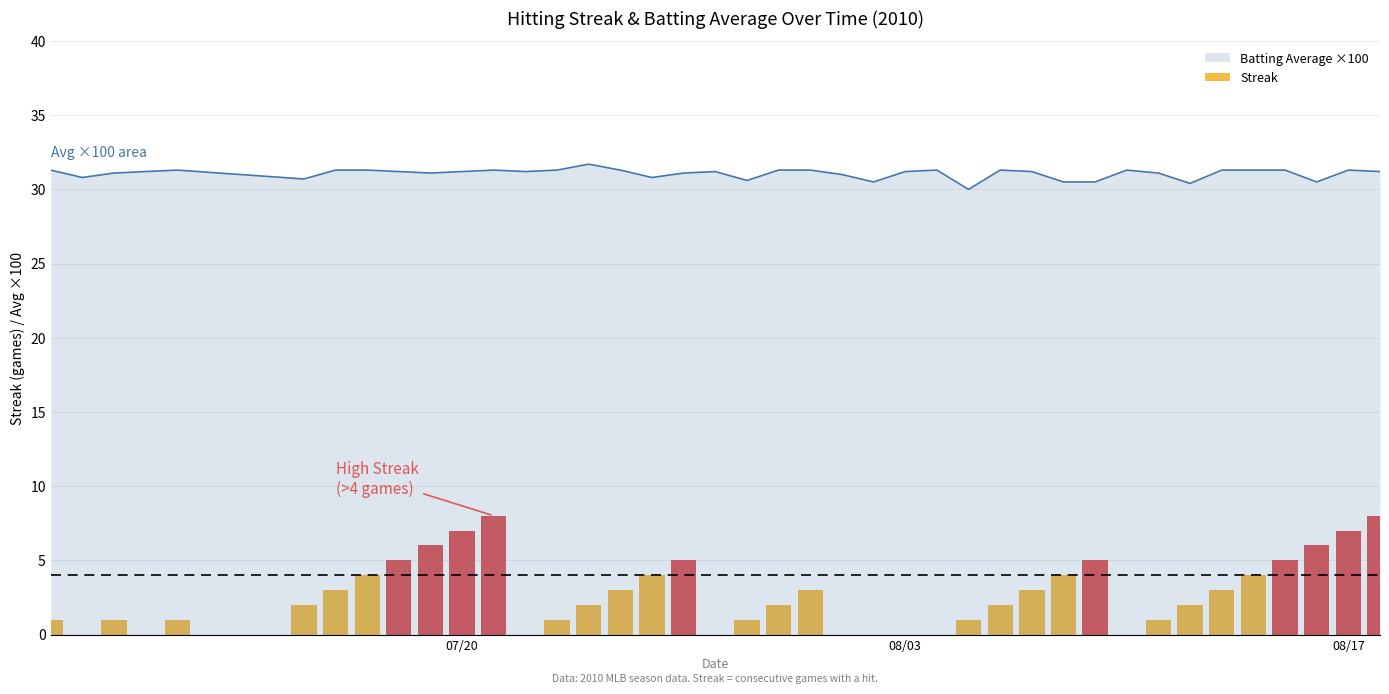

Are the bars horizontal?

No